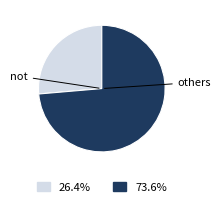

Which slice is the smallest?

not